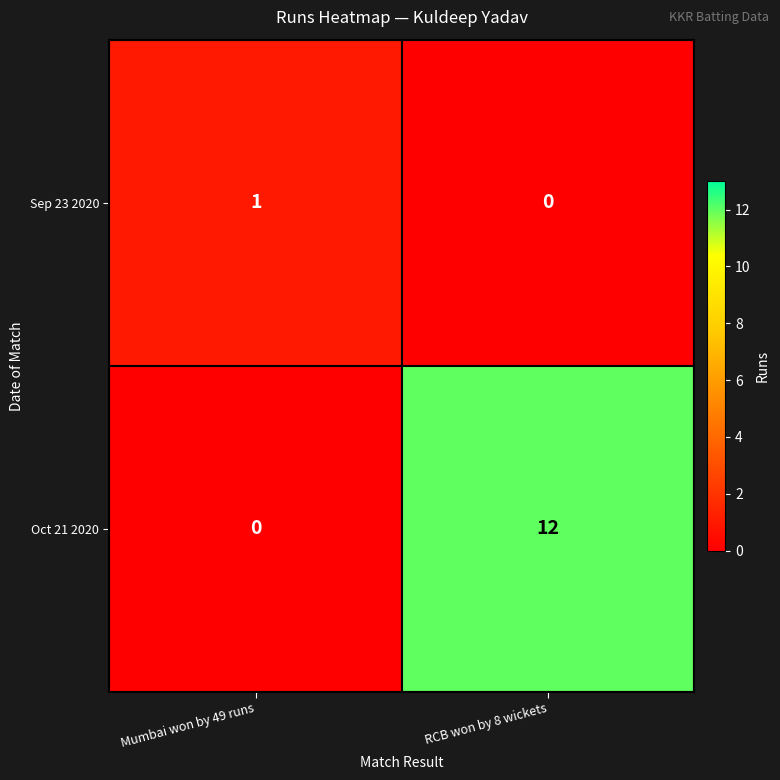

What is the greatest value displayed?

12